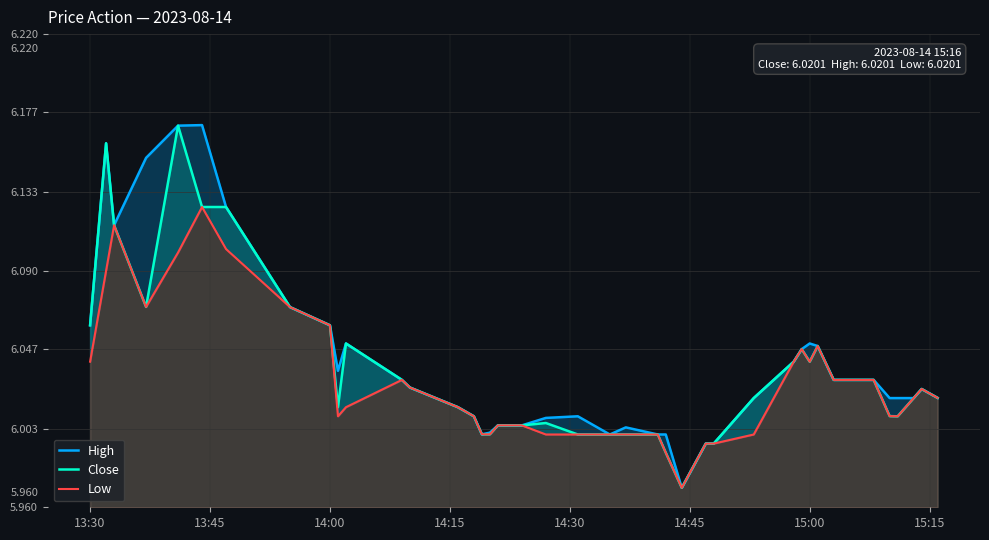

True or false: Low and Close cross at least once.

False